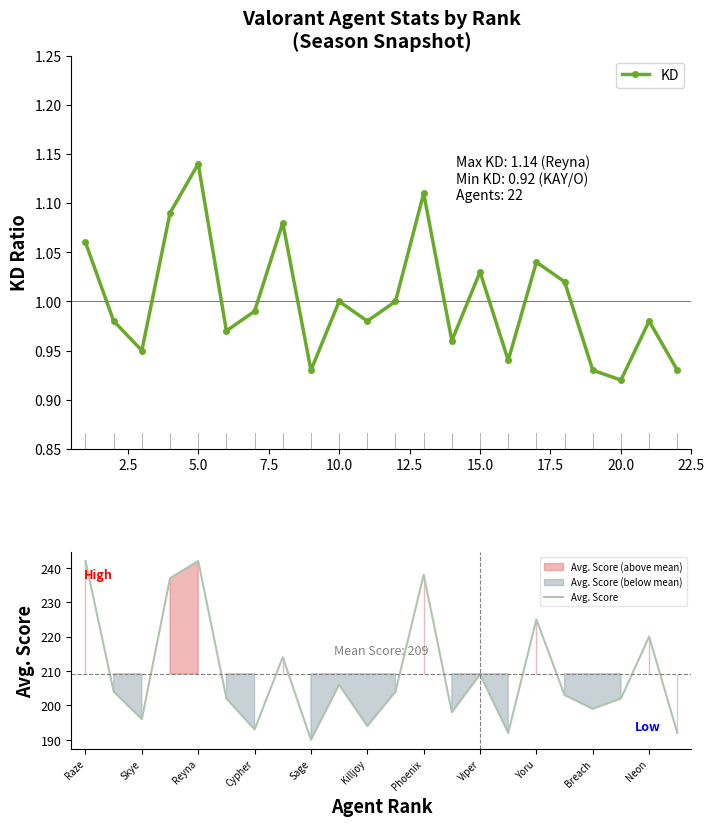

True or false: Avg. Score and KD cross at least once.

False